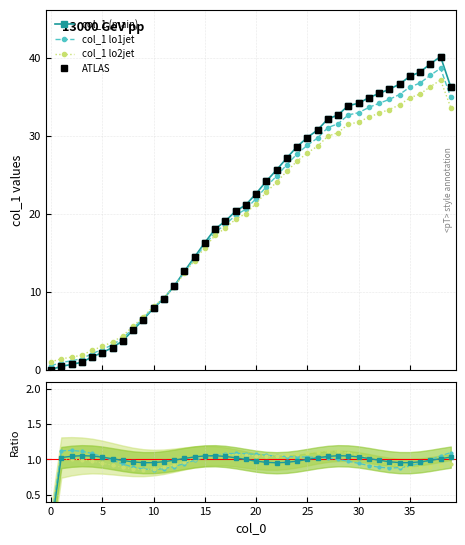

How many data points does each series have?

40